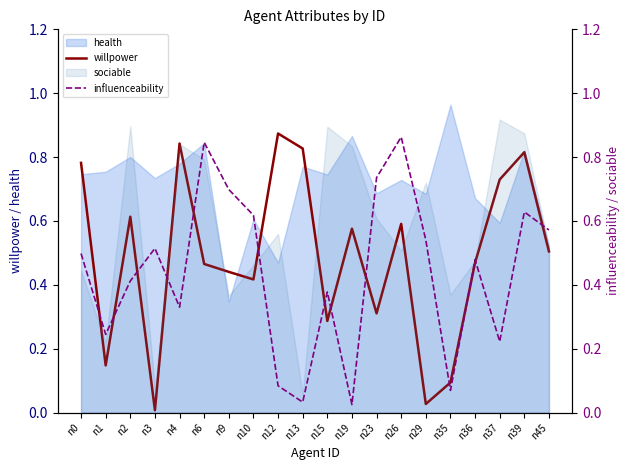

Does the chart display data point markers on the line(s)?

No